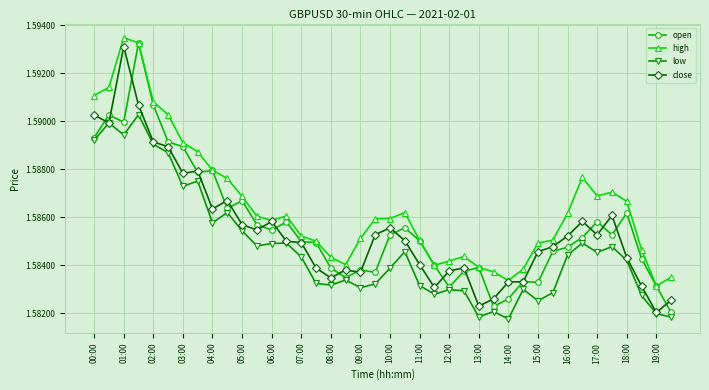

How many high values are between 1 and 2?

40